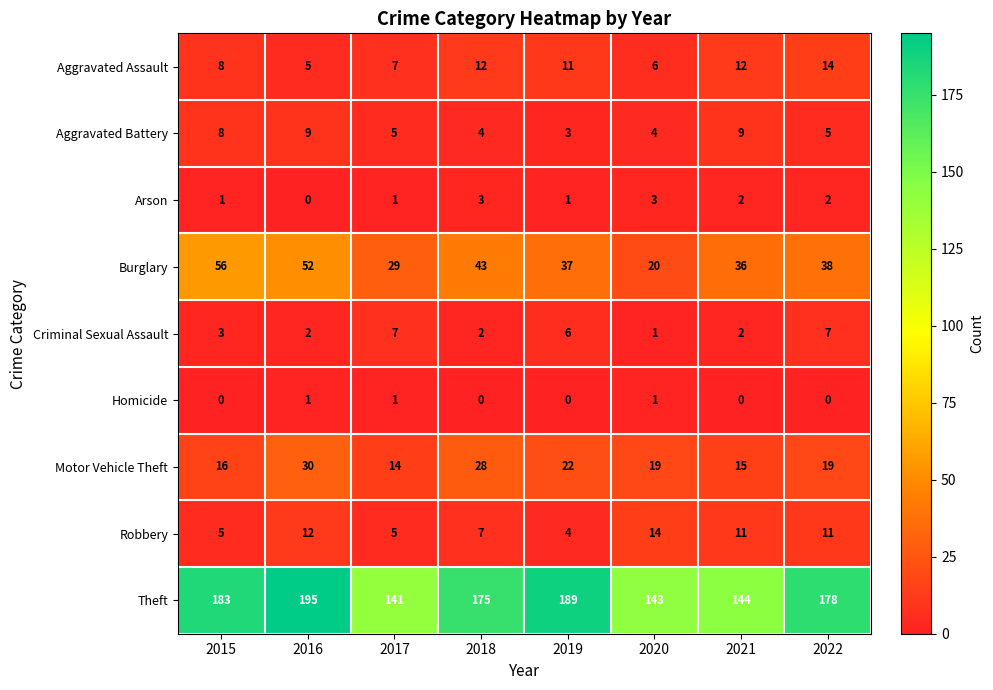

Count the number of data series in this chart.

9